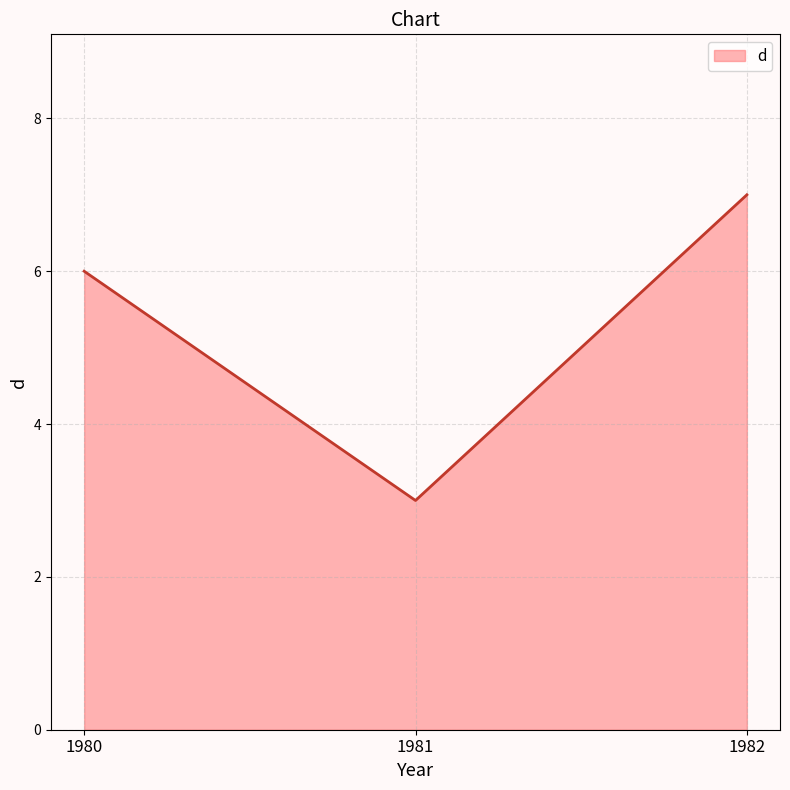

Reading right to left, what are all the values shown in this chart?

7	3	6